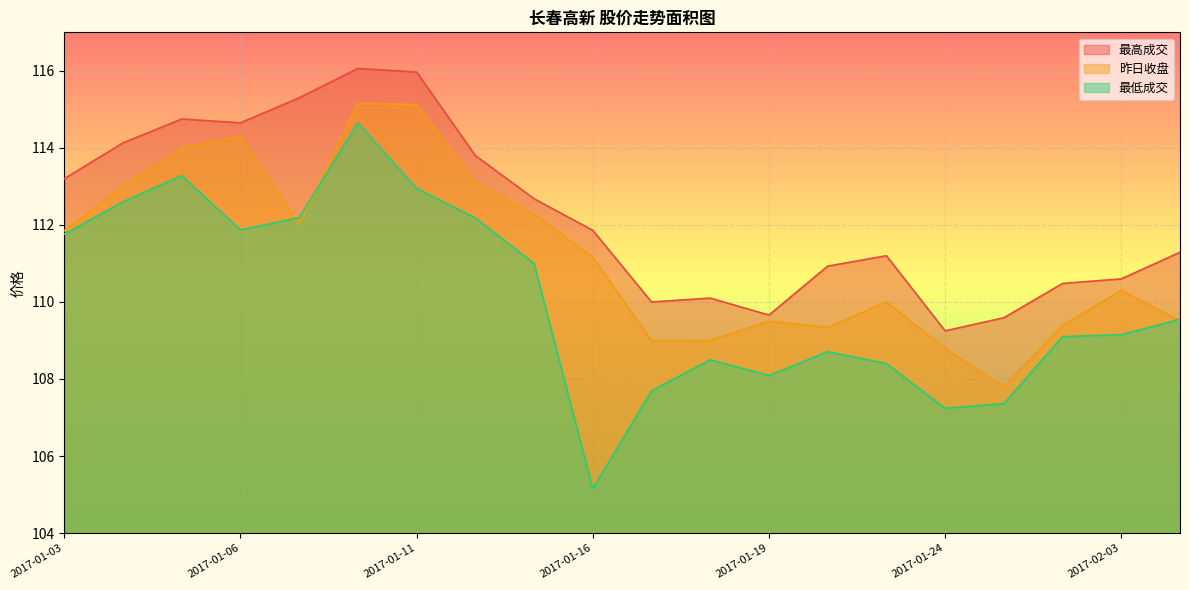

How many interior local valleys does the 最低成交 series have?

4